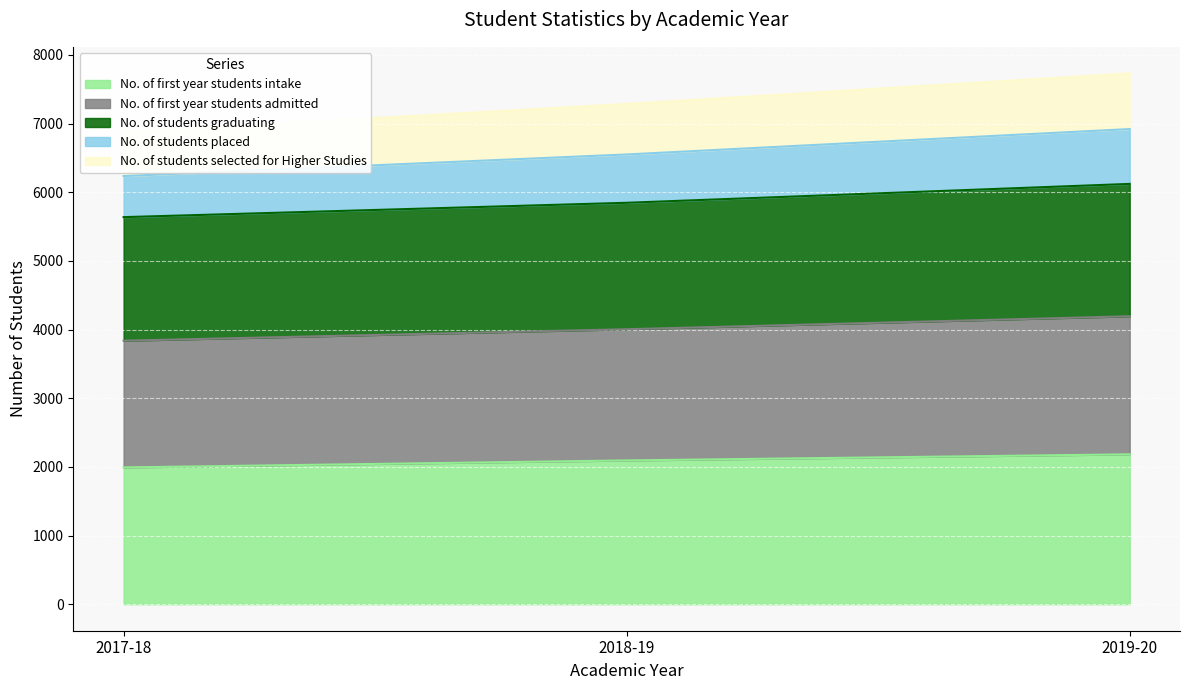

What is the label of the 1st point from the left?

2017-18